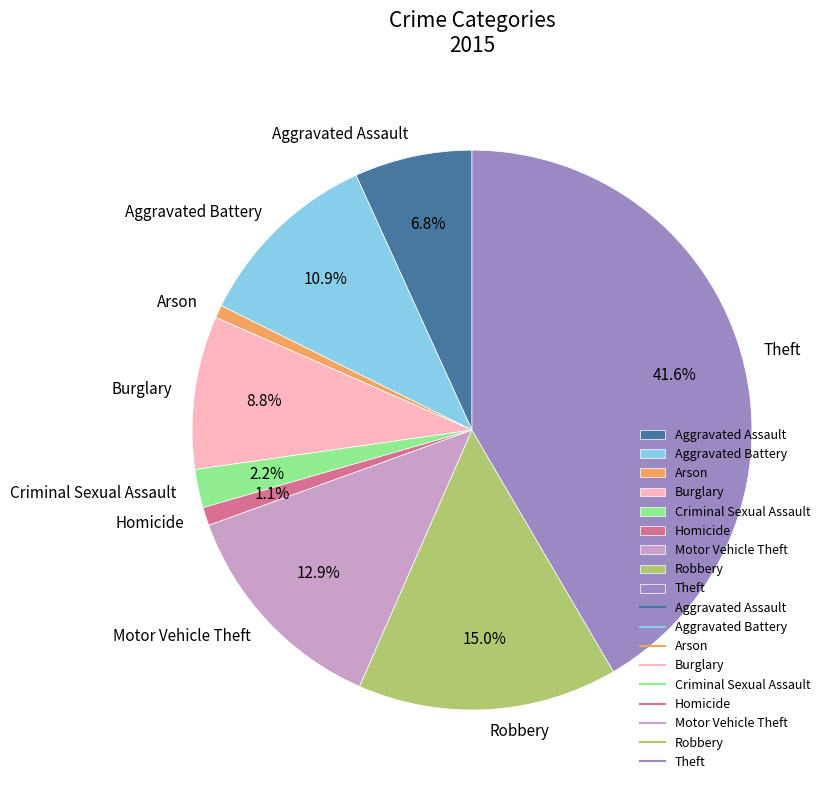

Is it true that Aggravated Battery is 11% of the pie?

True